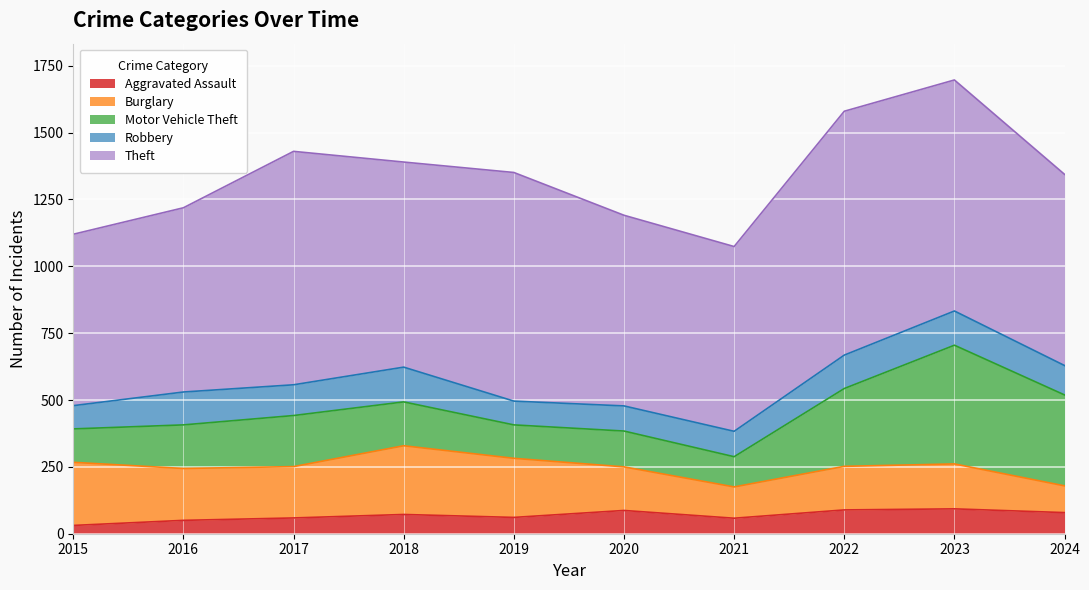

At which category does Aggravated Assault reach its first local valley?

2019